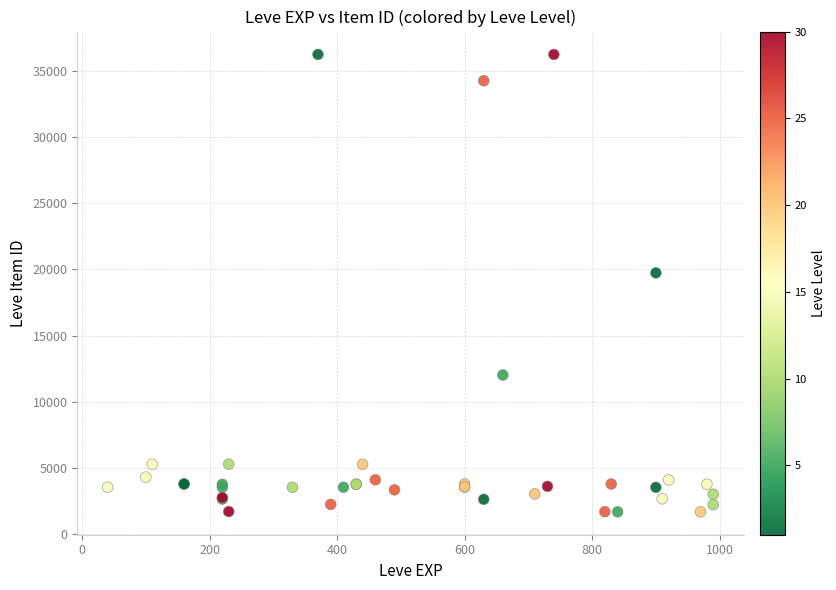

What Y value in the scatter plot is closest to 18967?

19744